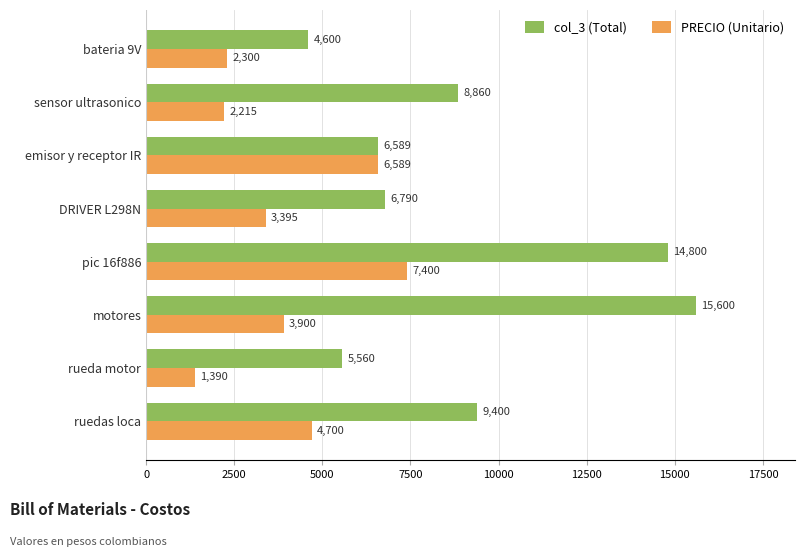

List the series in order of their overall mean, highest first.

col_3 (Total), PRECIO (Unitario)